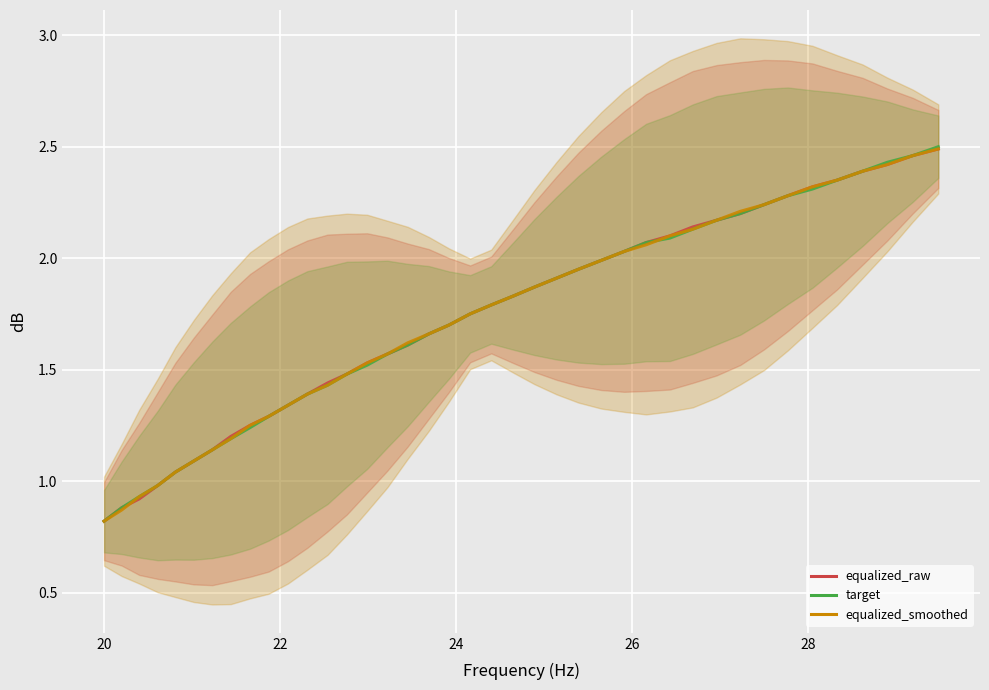

What is the greatest value displayed?

2.5